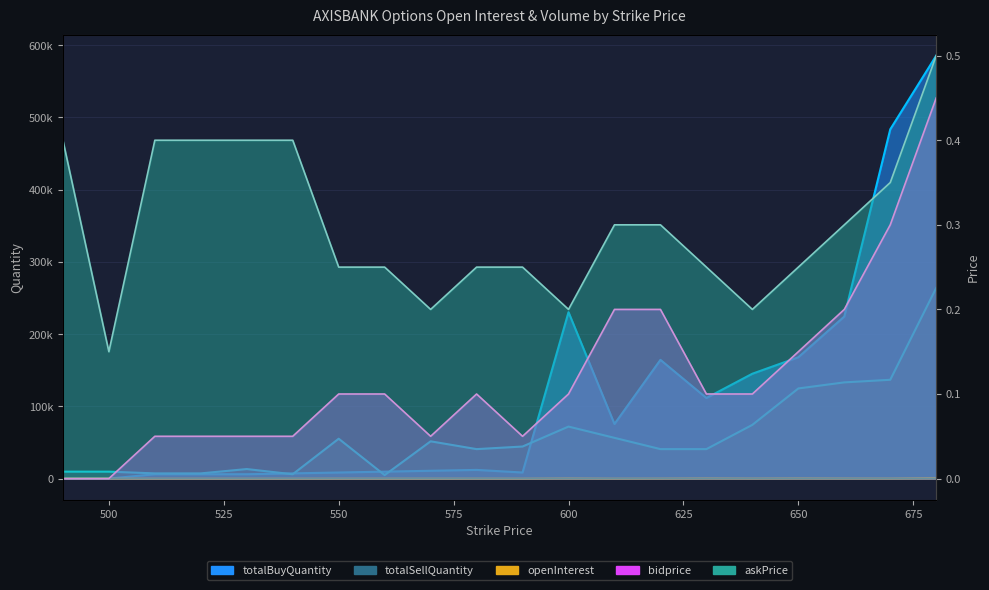

What is the average value of the askPrice series?

0.3